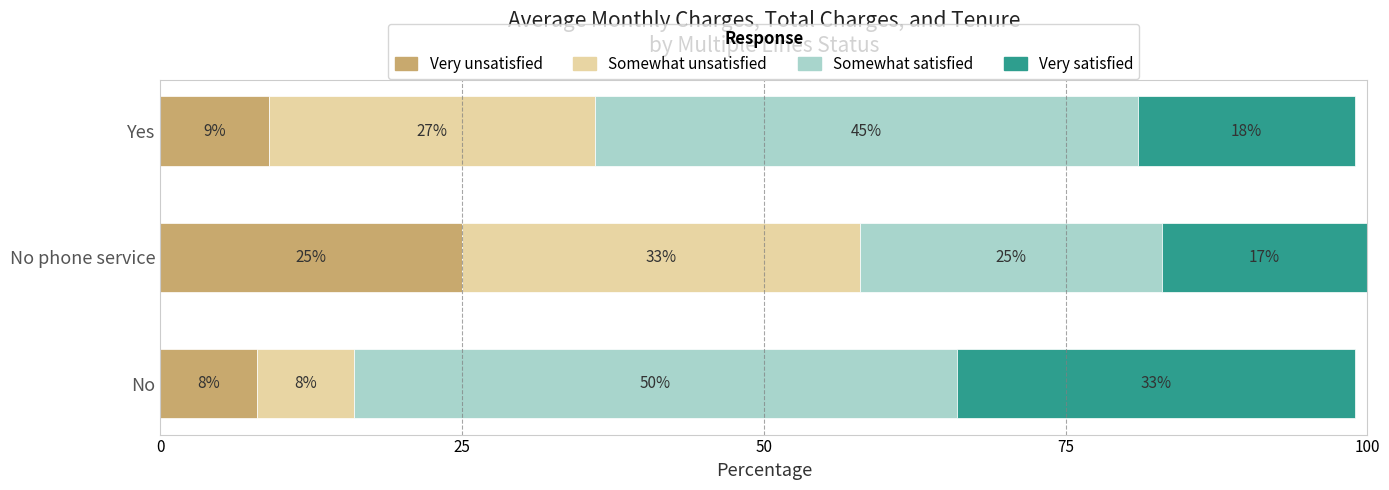

What is the difference between the maximum and minimum values in the Very unsatisfied series?

17